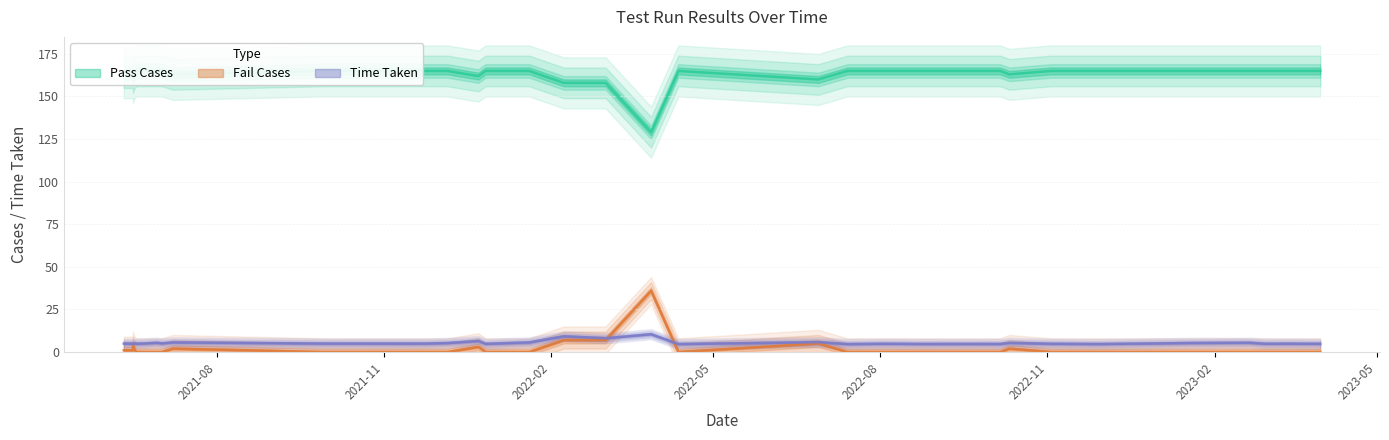

At how many categories does at least one series exceed 128?

36